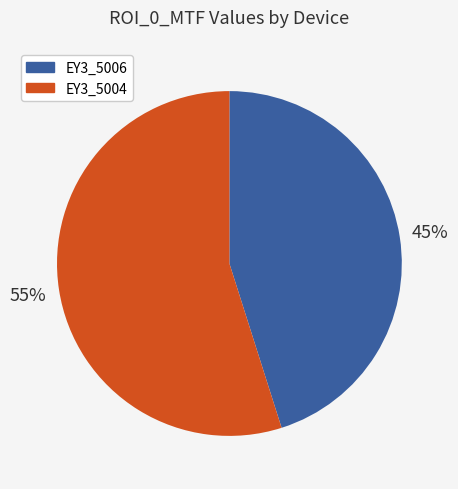

What percentage is the EY3_5006 slice, to the nearest percent?

45%